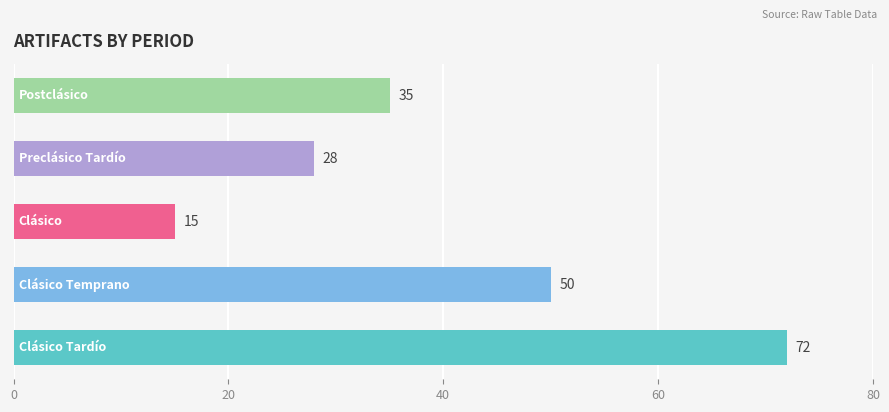

What is the difference between the maximum and second lowest values?

44